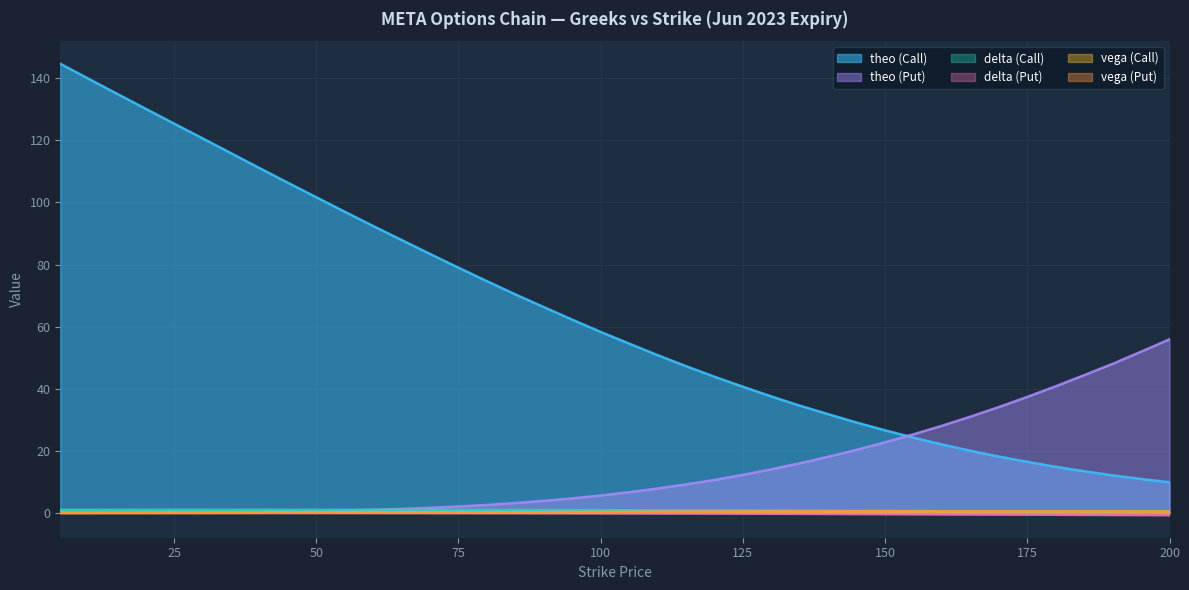

Which category has the lowest value across all series?

200